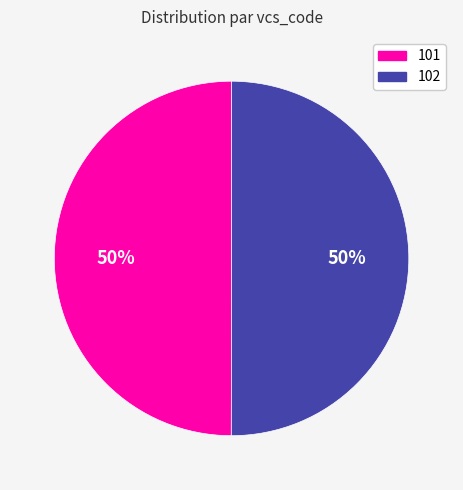

What is the ratio of the value at 101 to the value at 102?

1.0